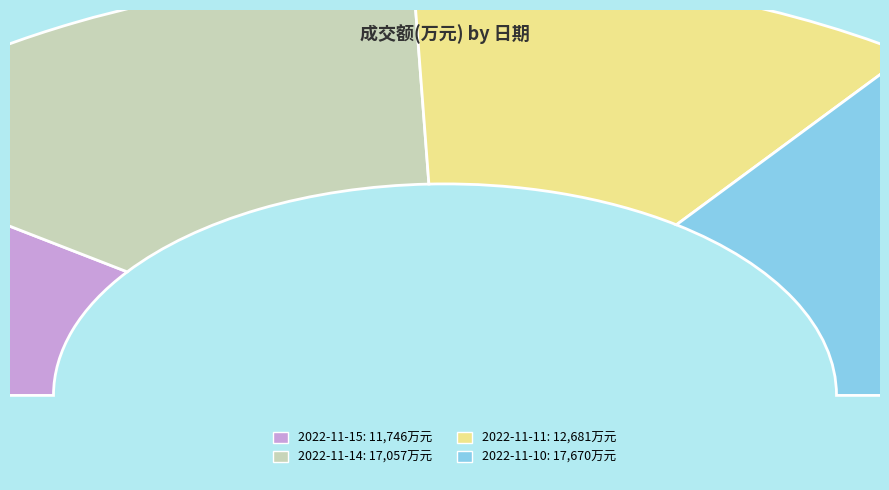

What percentage is the 2022-11-15 slice, to the nearest percent?

20%